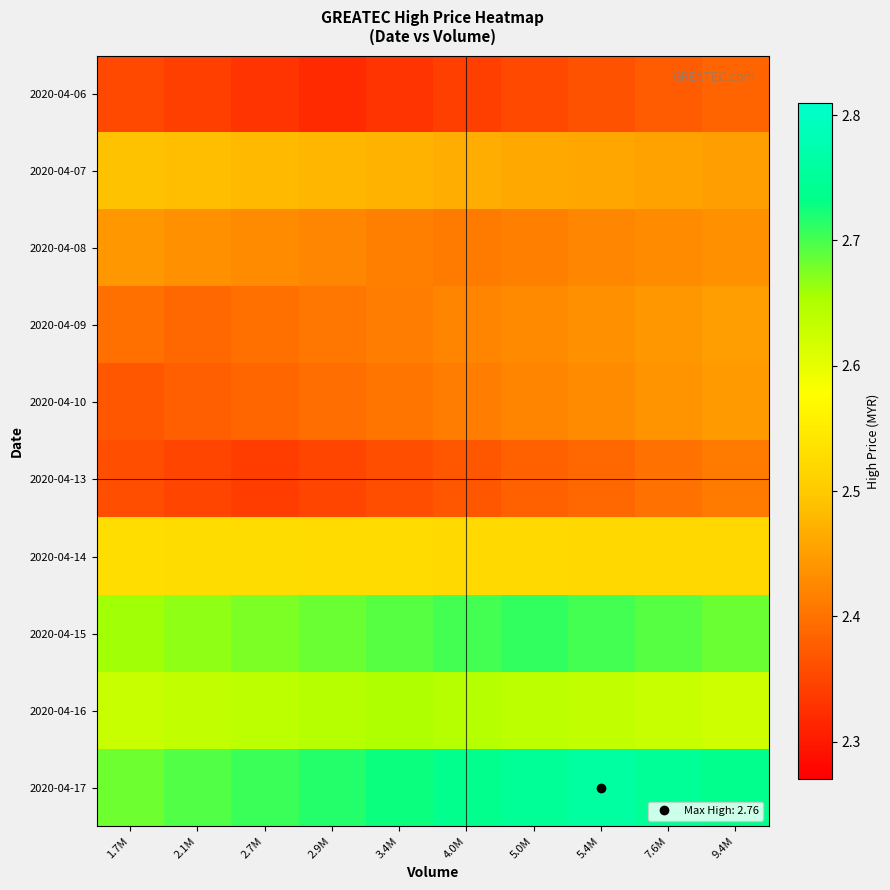

What is the total value across all series at 3.4M?

25.0